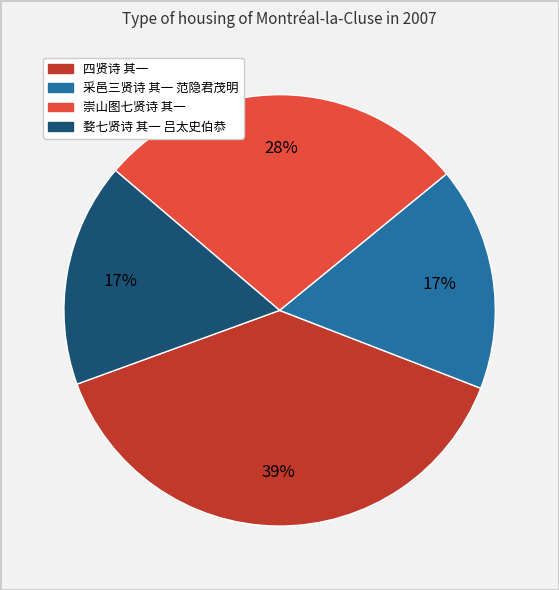

What is the largest slice in the pie chart?

四贤诗 其一